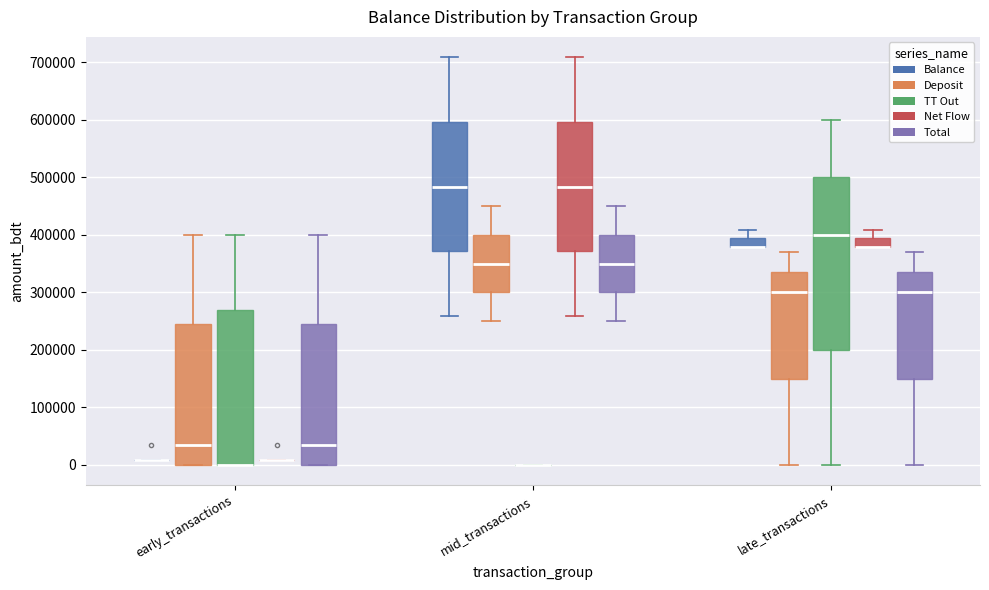

Reading left to right, transcribe this box plot: for each box, give where its median line is, the range the box spans, and where its two whiskers end, as read against the y-axis. The values are not printed on the chart, so give them approximately, as read against the axis.

early_transactions (Balance): box collapsed to a line at 10000, whiskers 10000 to 10000
early_transactions (Deposit): median 30000, box 0 to 250000, whiskers 0 to 400000
early_transactions (TT Out): median 0 (drawn on the box's lower edge), box 0 to 270000, whiskers 0 to 400000
early_transactions (Net Flow): box collapsed to a line at 10000, whiskers 10000 to 10000
early_transactions (Total): median 30000, box 0 to 250000, whiskers 0 to 400000
mid_transactions (Balance): median 480000, box 370000 to 600000, whiskers 260000 to 710000
mid_transactions (Deposit): median 350000, box 300000 to 400000, whiskers 250000 to 450000
mid_transactions (TT Out): box collapsed to a line at 0, whiskers 0 to 0
mid_transactions (Net Flow): median 480000, box 370000 to 600000, whiskers 260000 to 710000
mid_transactions (Total): median 350000, box 300000 to 400000, whiskers 250000 to 450000
late_transactions (Balance): median 380000 (drawn on the box's lower edge), box 380000 to 390000, whiskers 380000 to 410000
late_transactions (Deposit): median 300000, box 150000 to 340000, whiskers 0 to 370000
late_transactions (TT Out): median 400000, box 200000 to 500000, whiskers 0 to 600000
late_transactions (Net Flow): median 380000 (drawn on the box's lower edge), box 380000 to 390000, whiskers 380000 to 410000
late_transactions (Total): median 300000, box 150000 to 340000, whiskers 0 to 370000